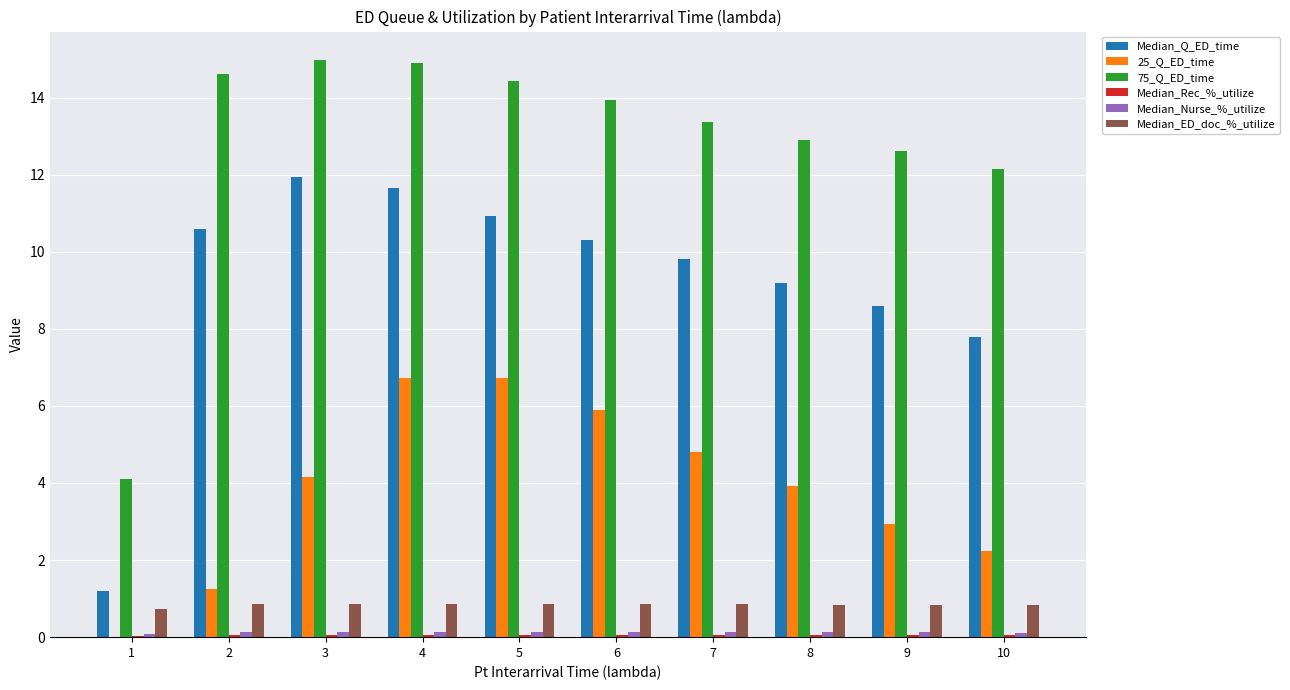

Does the chart contain stacked bars?

No